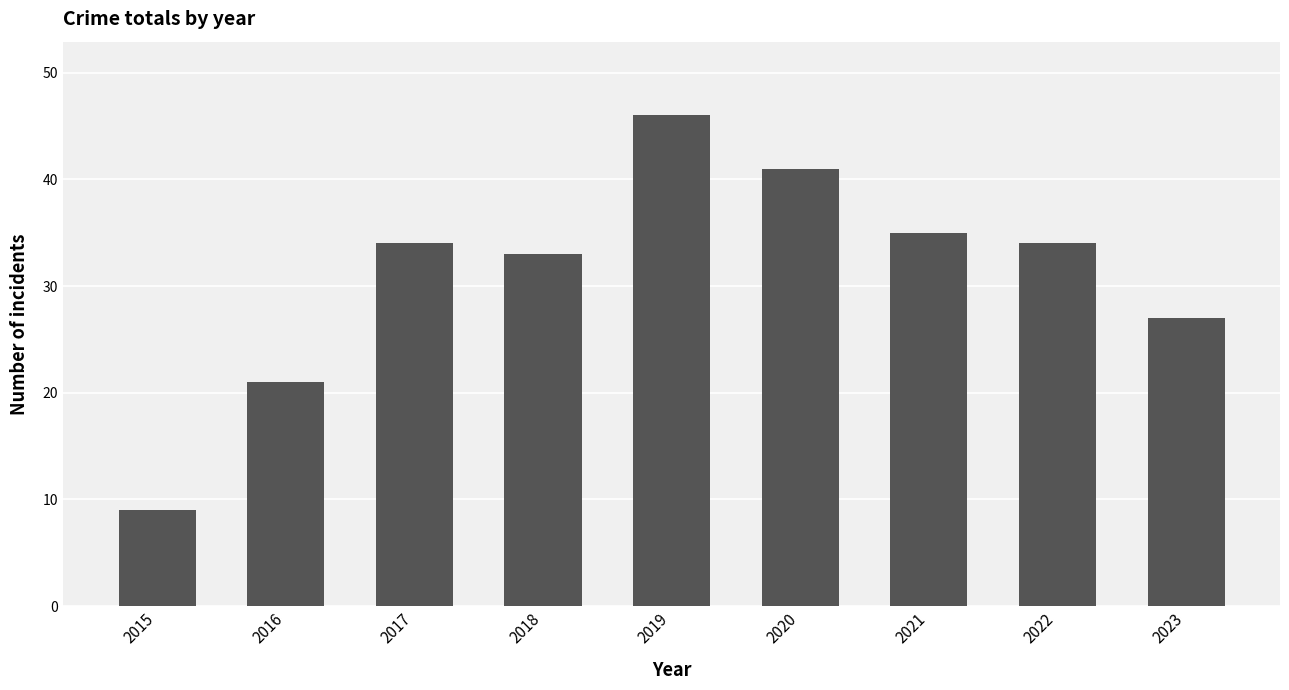

What is the ratio of the value at 2017 to the value at 2018?

1.0